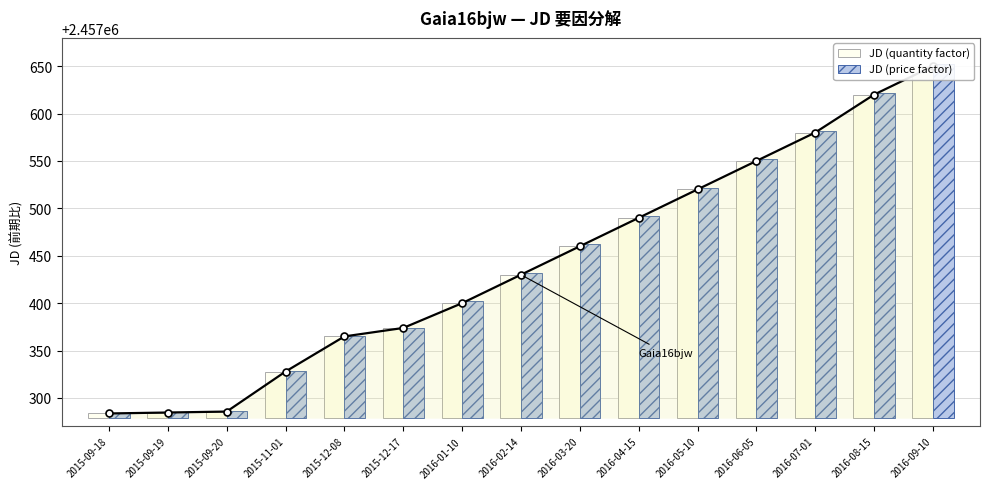

Which label corresponds to the smallest value in the chart?

2015-09-18